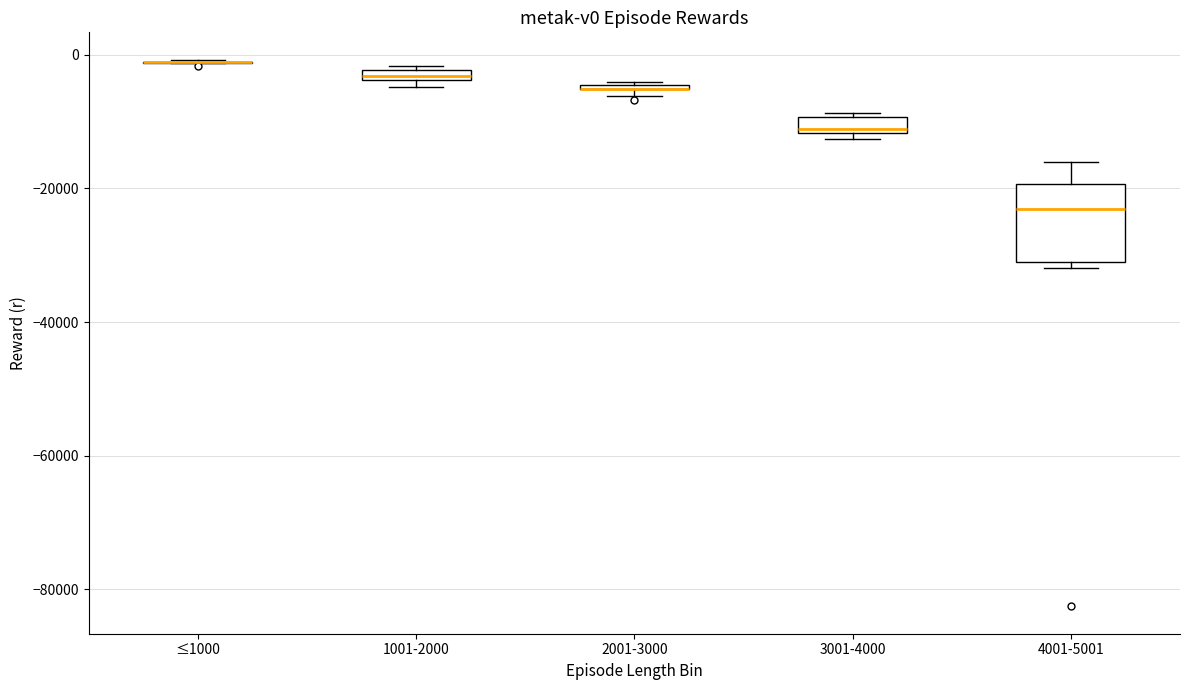

Where is the upper edge of the box for 3001-4000 on the y-axis? The values are not printed on the chart, so give them approximately, as read against the axis.

-10000